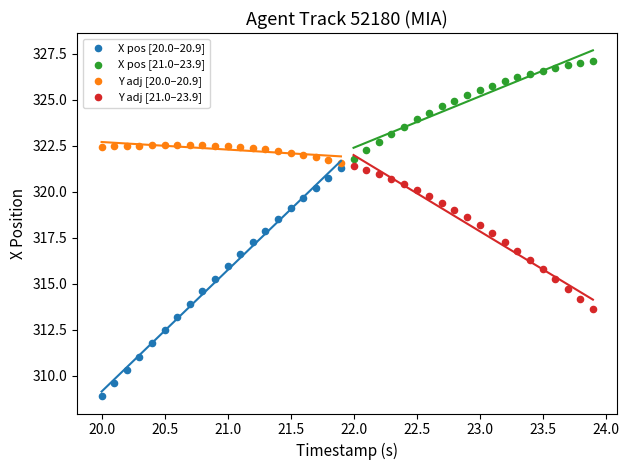

Which series contains the lowest Y value?

X pos [20.0–20.9]